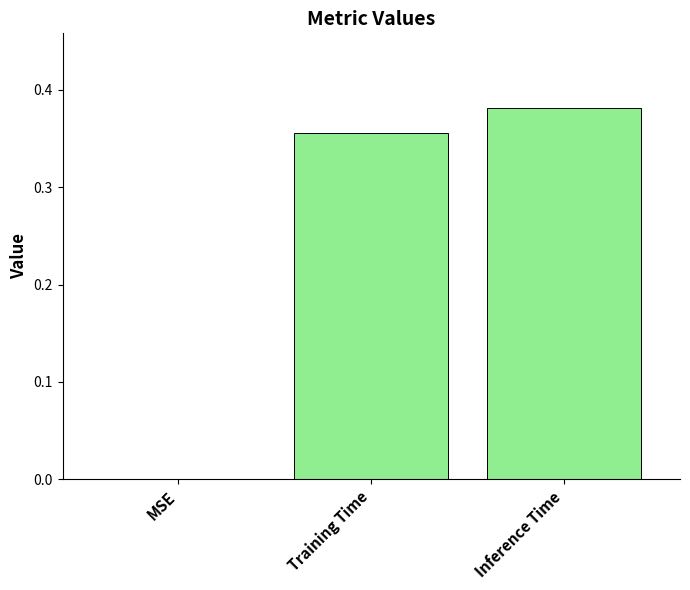

The chart shows a value of 0.3 at MSE. True or false?

False